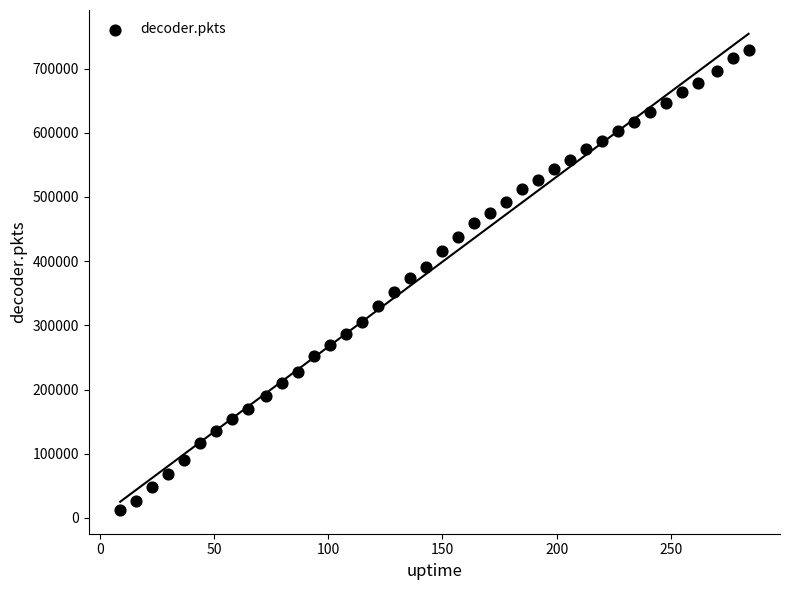

What is the range of X values (max minus min)?

275